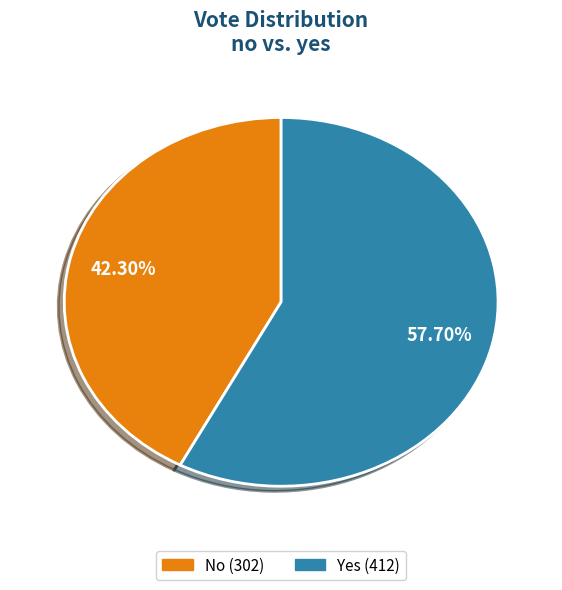

Is there any slice that represents more than half of the pie?

Yes